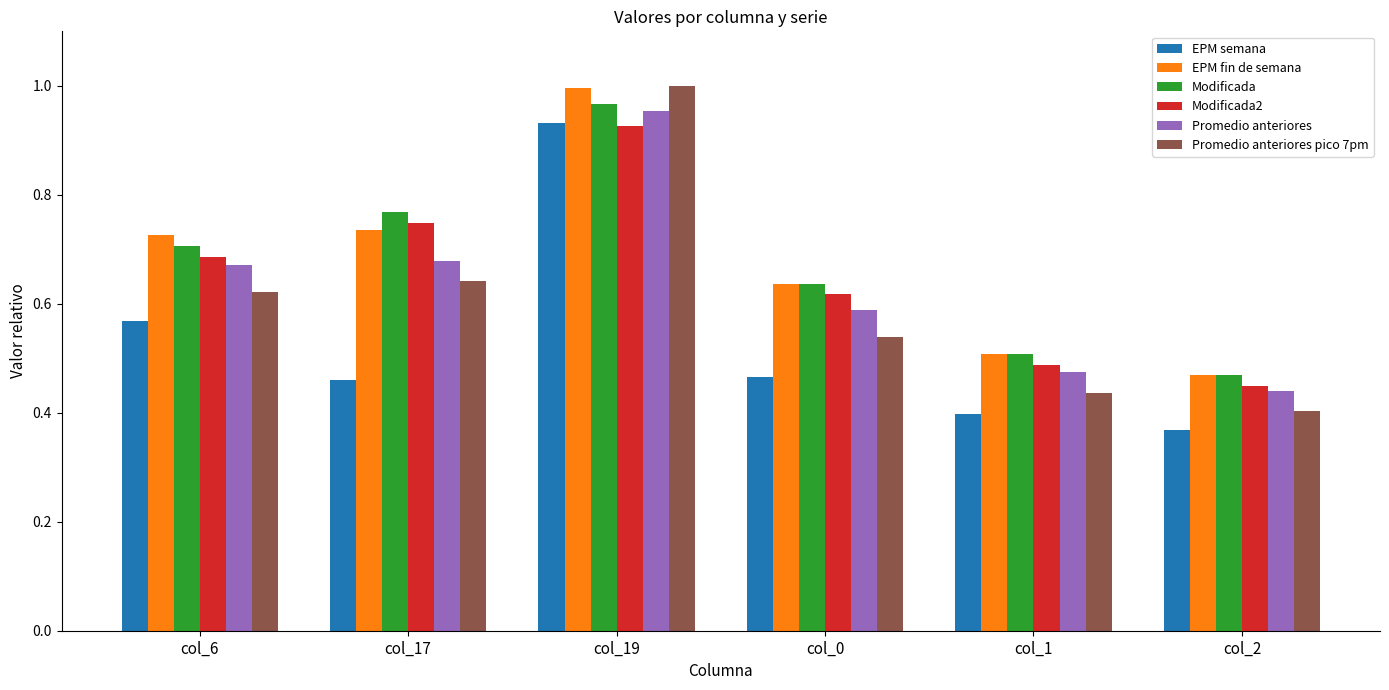

Which category has the lowest value across all series?

col_2